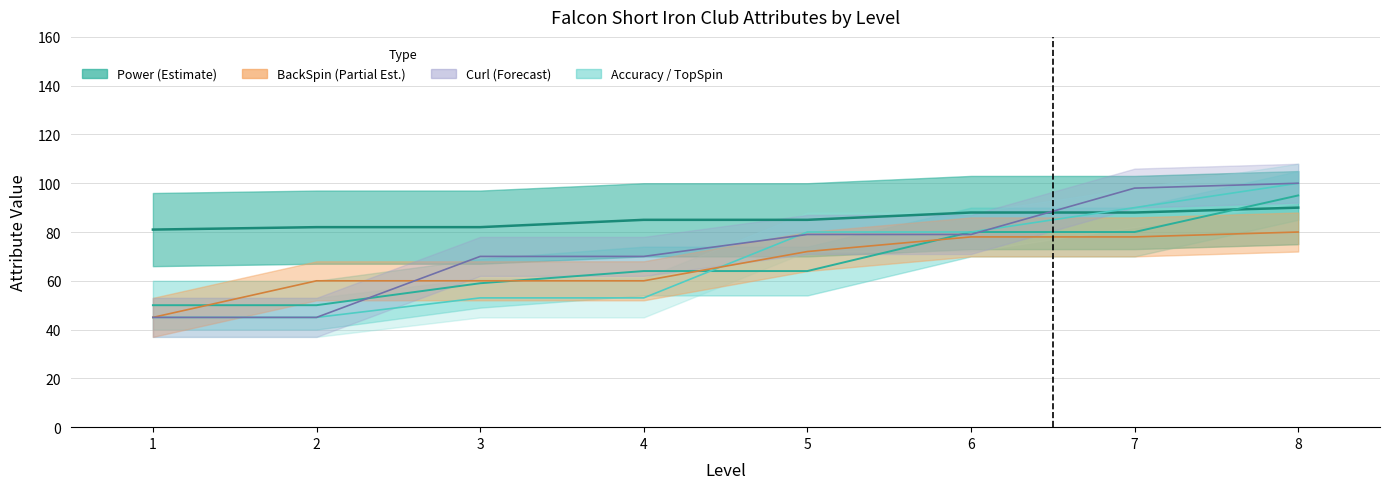

Reading left to right, transcribe all the data shown in this chart.

Power: 1=81	2=82	3=82	4=85	5=85	6=88	7=88	8=90
Accuracy: 1=50	2=50	3=59	4=64	5=64	6=80	7=80	8=95
TopSpin: 1=45	2=45	3=53	4=53	5=80	6=80	7=90	8=100
BackSpin: 1=45	2=60	3=60	4=60	5=72	6=78	7=78	8=80
Curl: 1=45	2=45	3=70	4=70	5=79	6=79	7=98	8=100